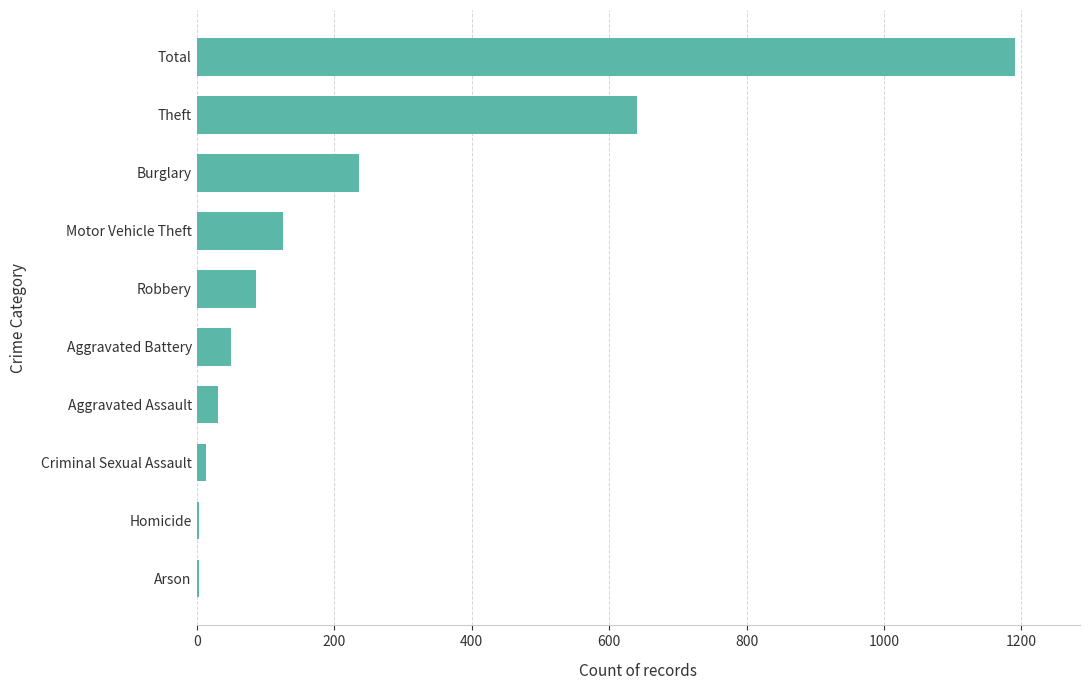

What is the sum of the values at Aggravated Assault and Burglary?

267